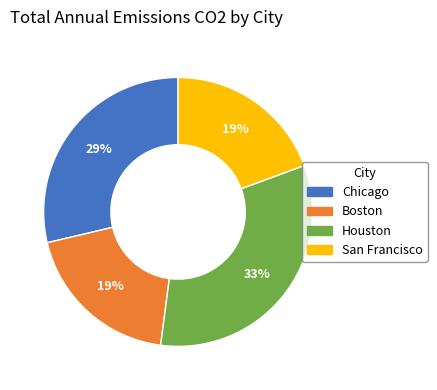

What percentage is the San Francisco slice, to the nearest percent?

19%